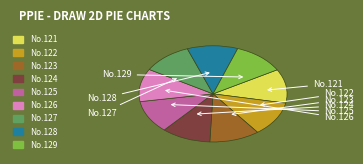

To the nearest percent, what is the average slice percentage?

11%